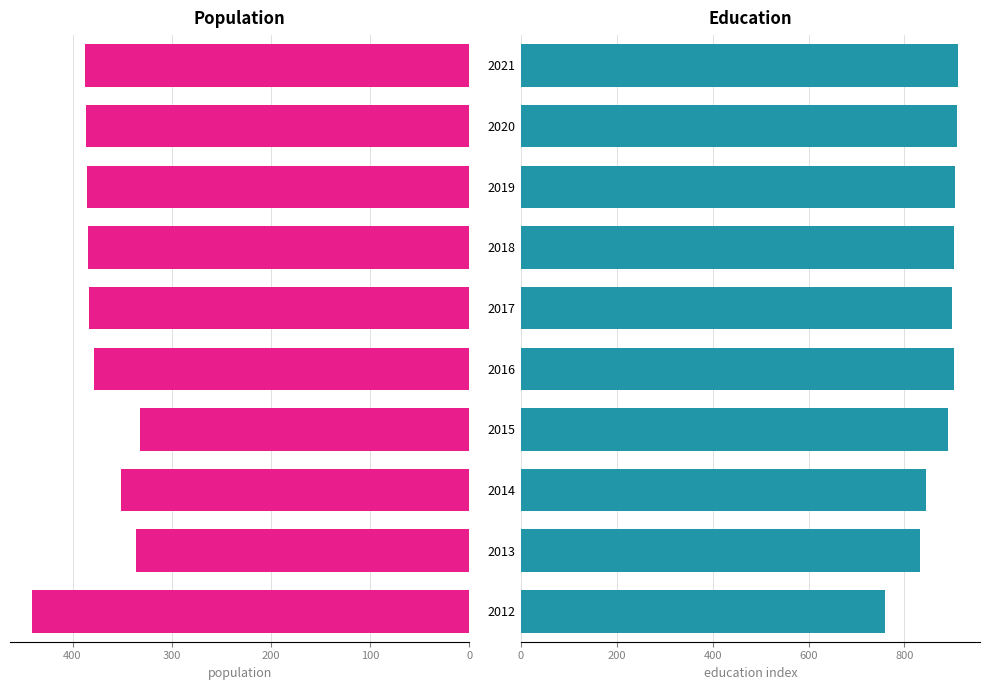

At 2018, list the series in order from largest to smallest.

Education, Population